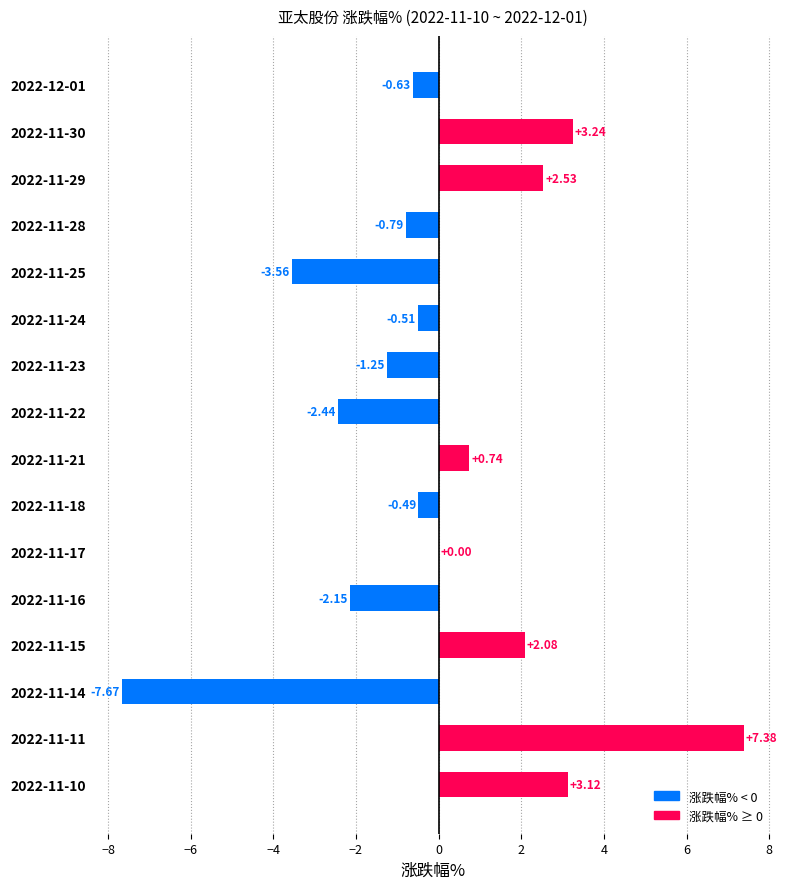

How many data points does each series have?

16